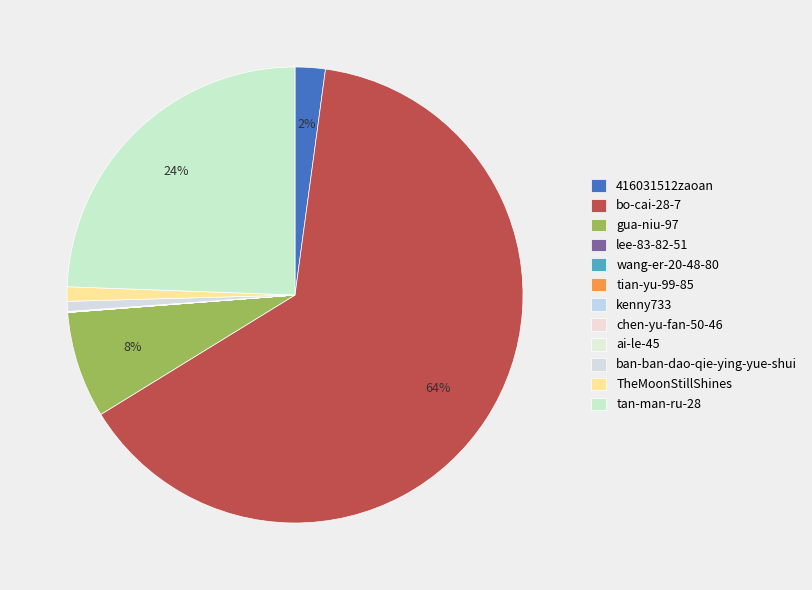

What percentage is NOT represented by 416031512zaoan?

97.9%